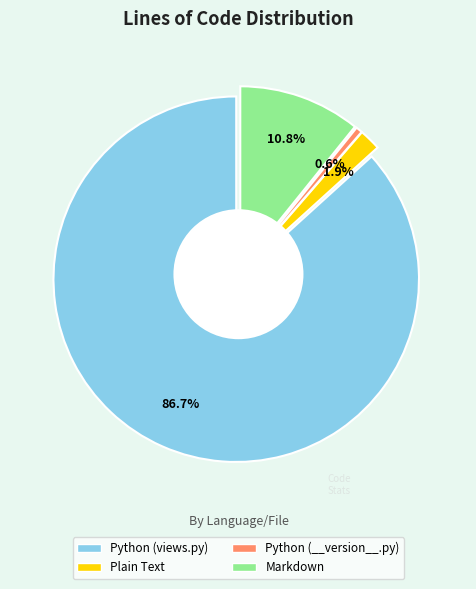

What is the total percentage of Plain Text and Python (views.py)?

88.6%